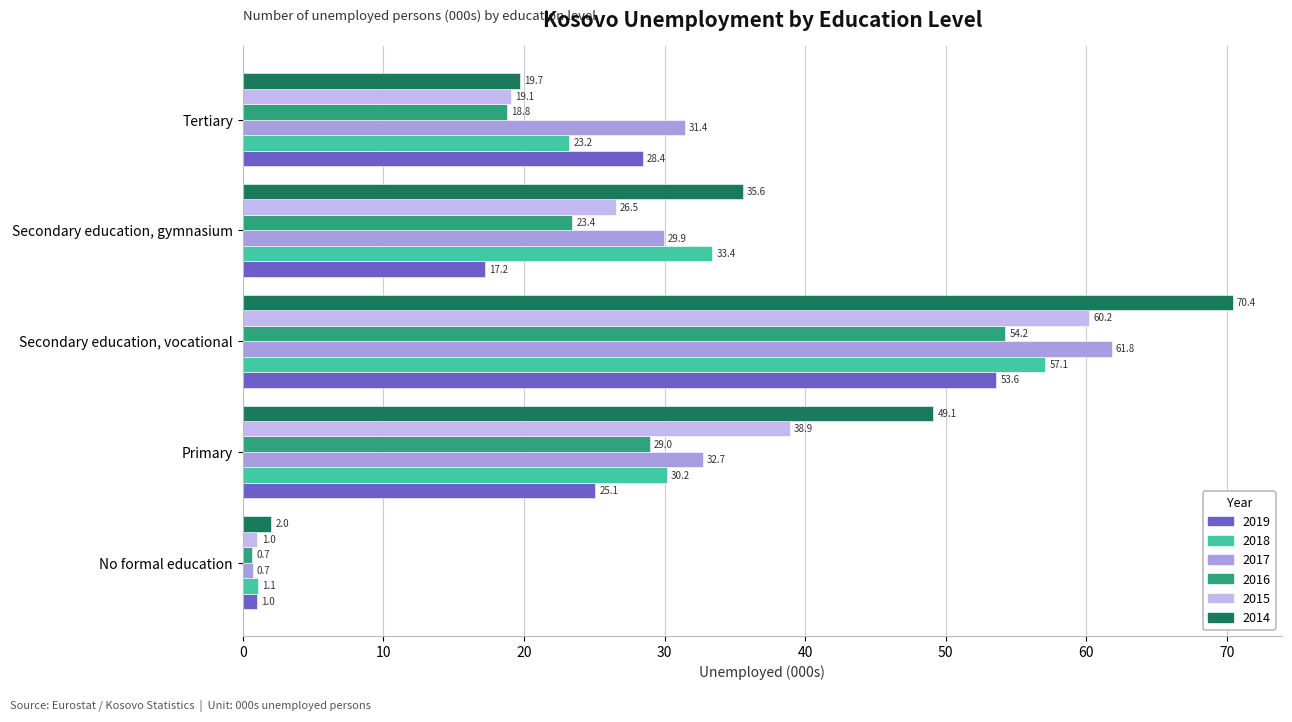

True or false: 2018 has a value of 57.1 at Secondary education, vocational.

True